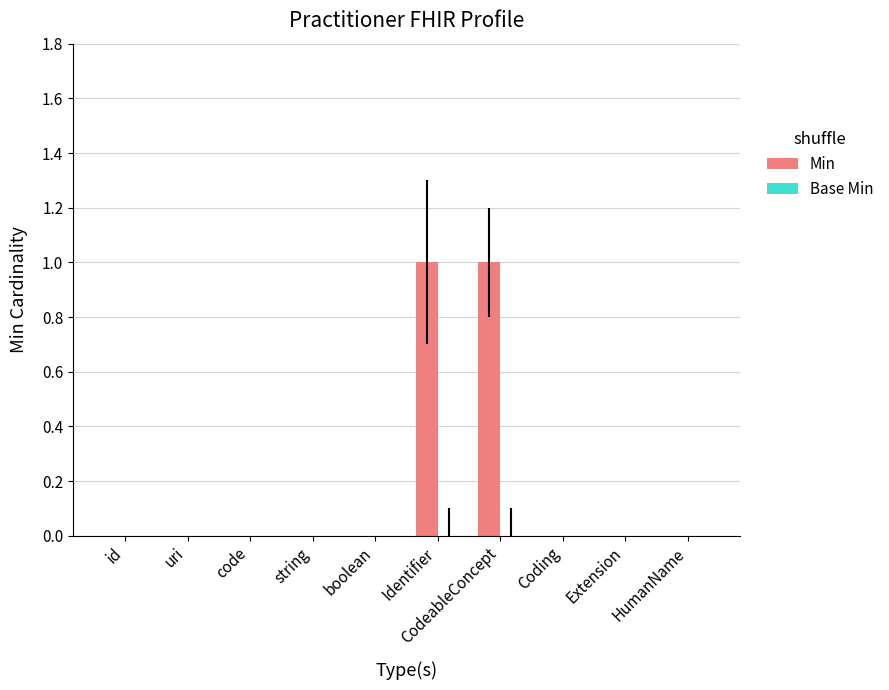

Between CodeableConcept and boolean, which is larger?

CodeableConcept